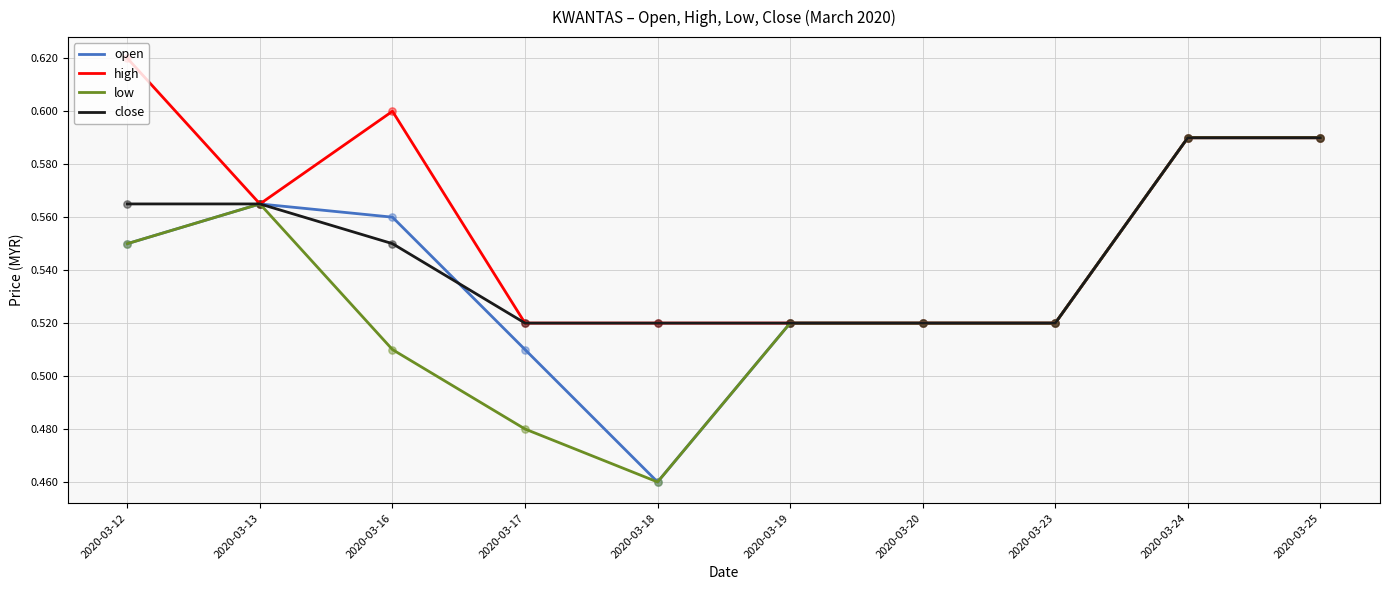

Which series has the largest total across all categories?

high